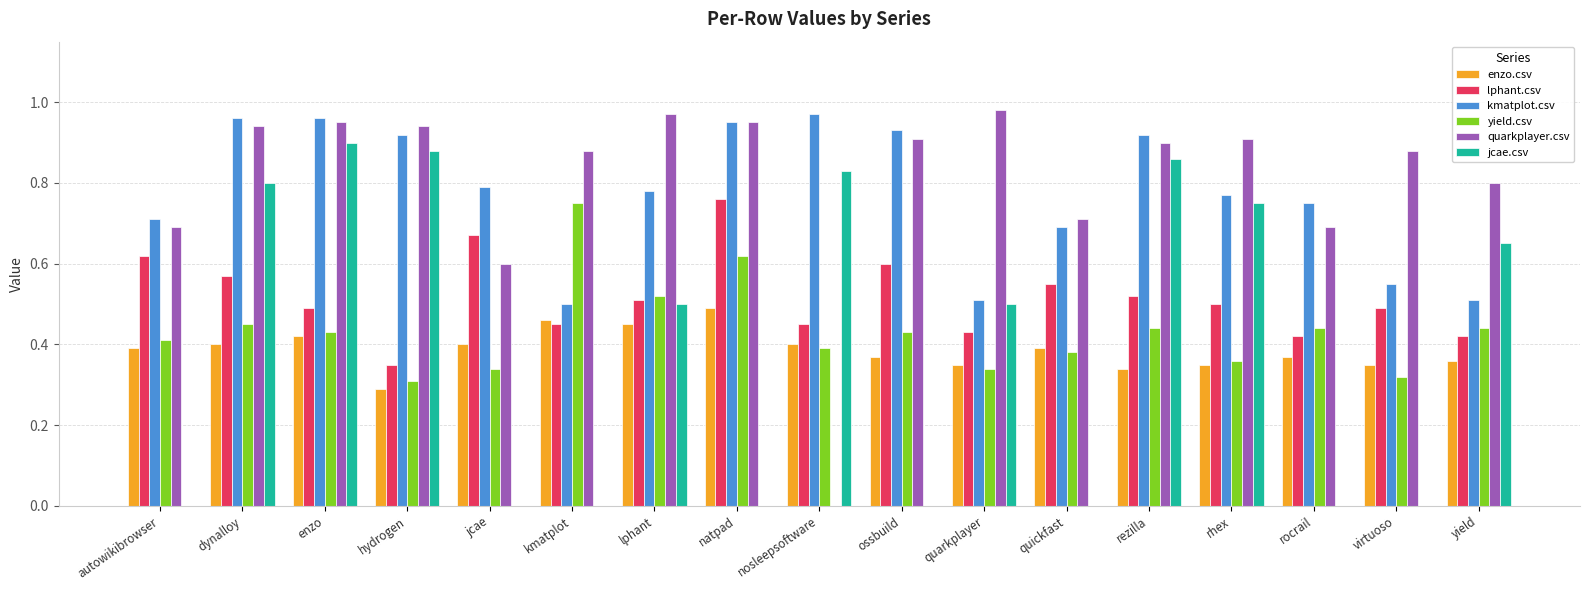

Which series changed the most between natpad and rezilla?

jcae.csv